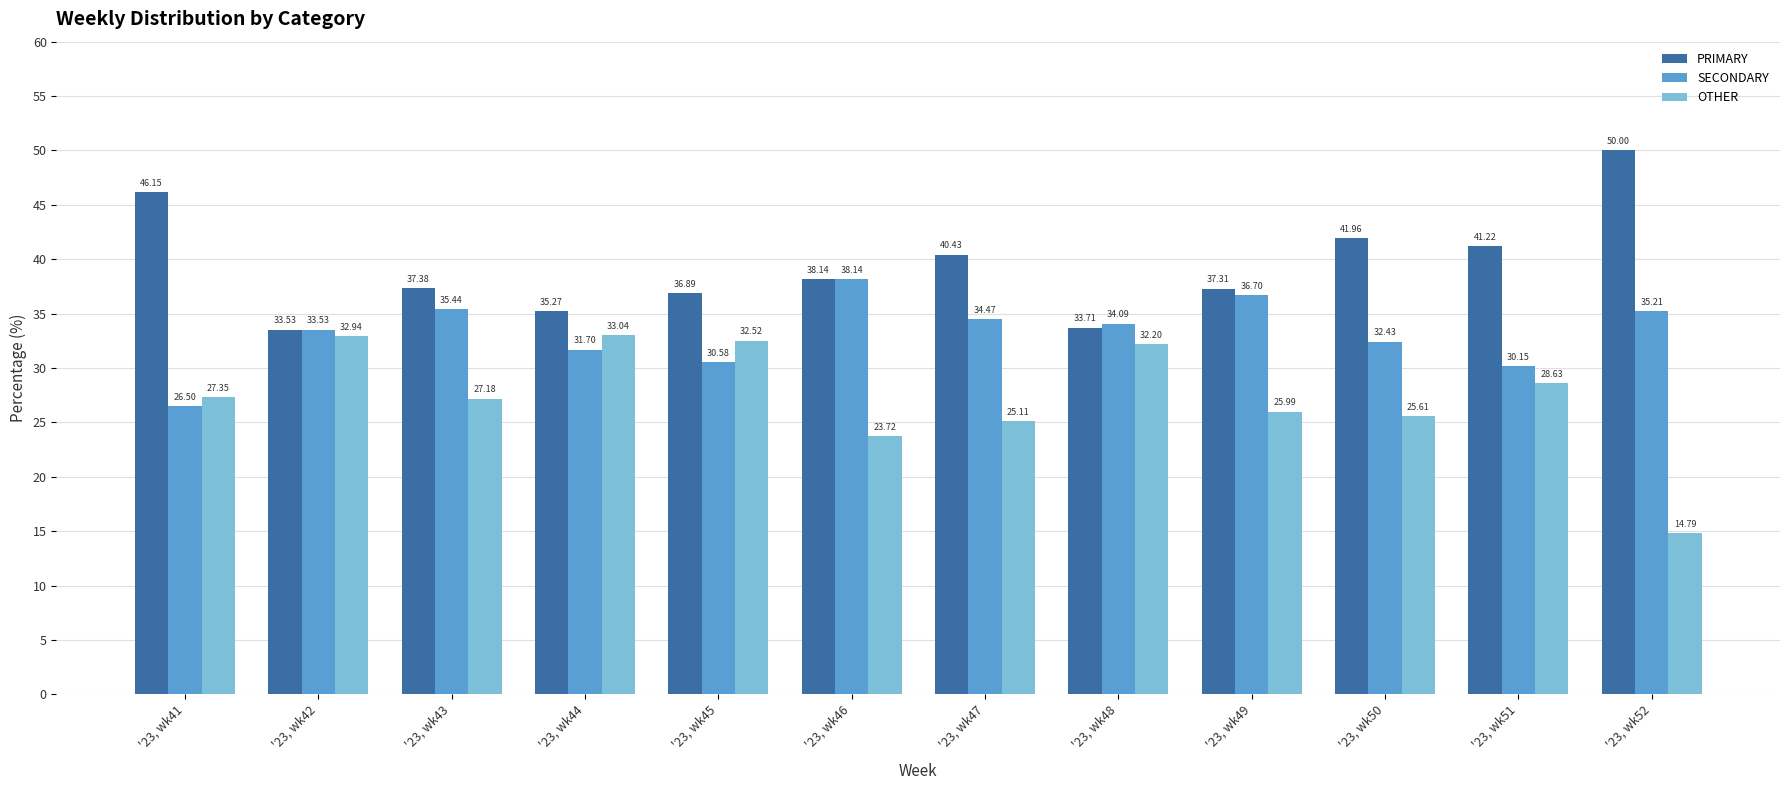

Count the number of categories in the chart.

12